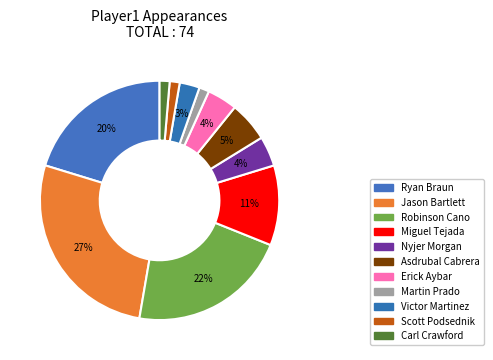

Count the number of slices in the pie.

11